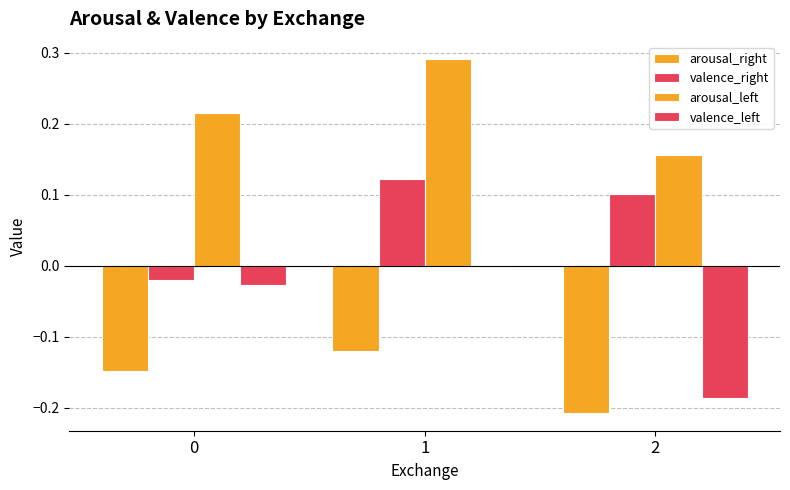

Which label corresponds to the smallest value in the chart?

2